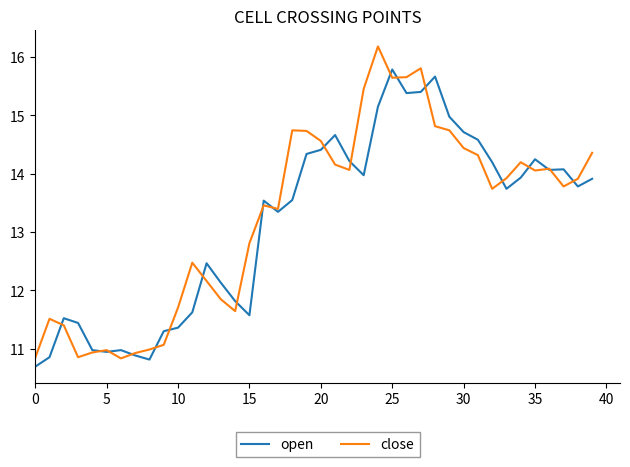

Which series has the widest spread of values?

close